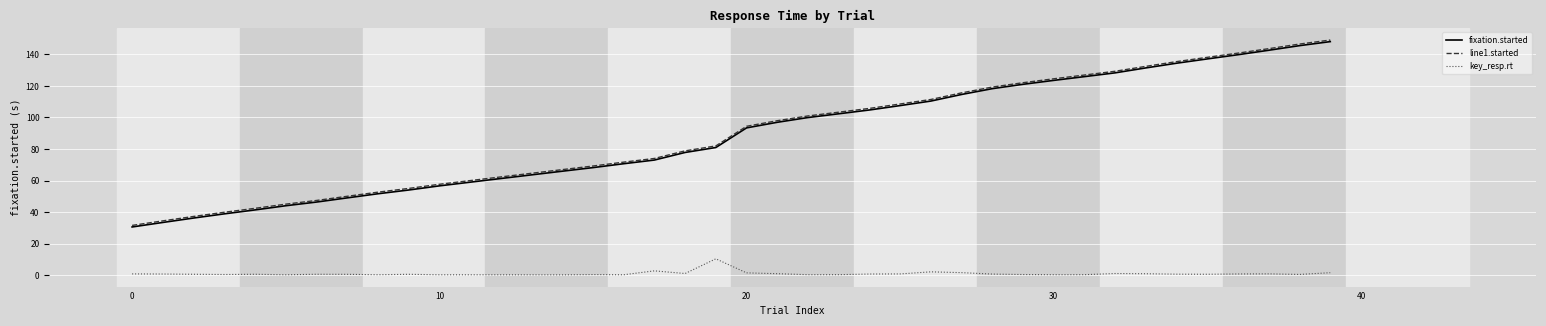

True or false: key_resp.rt and line1.started intersect in this chart.

False